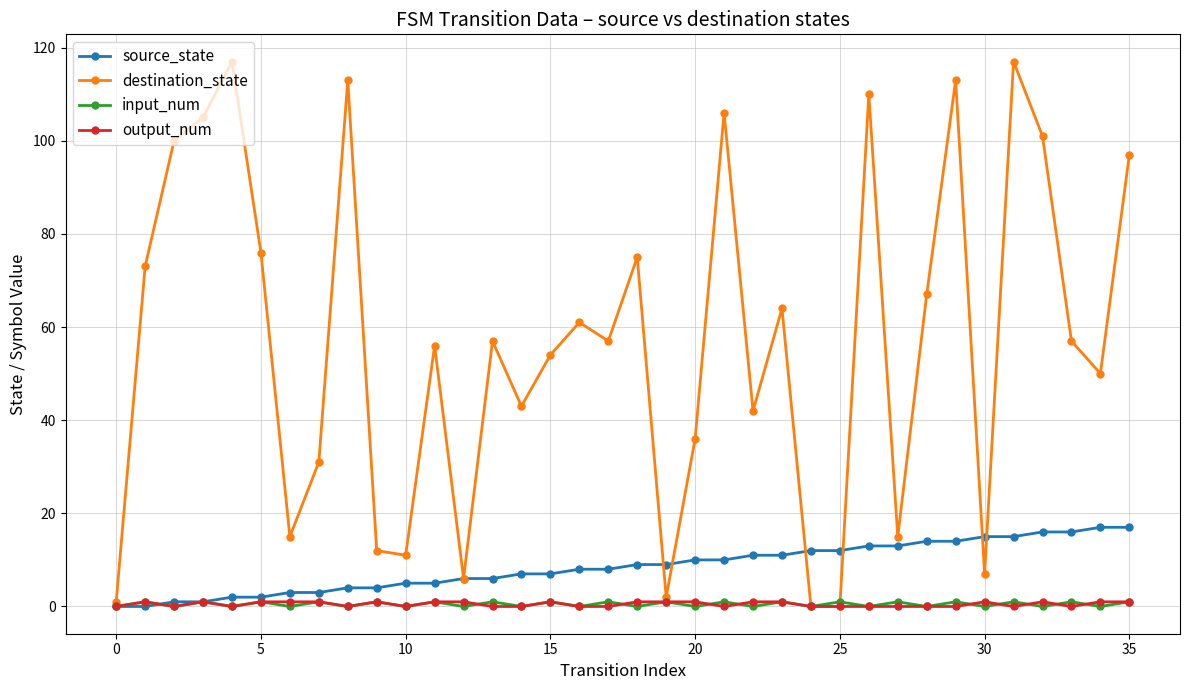

True or false: destination_state has more than 2 points higher than both neighbors.

True